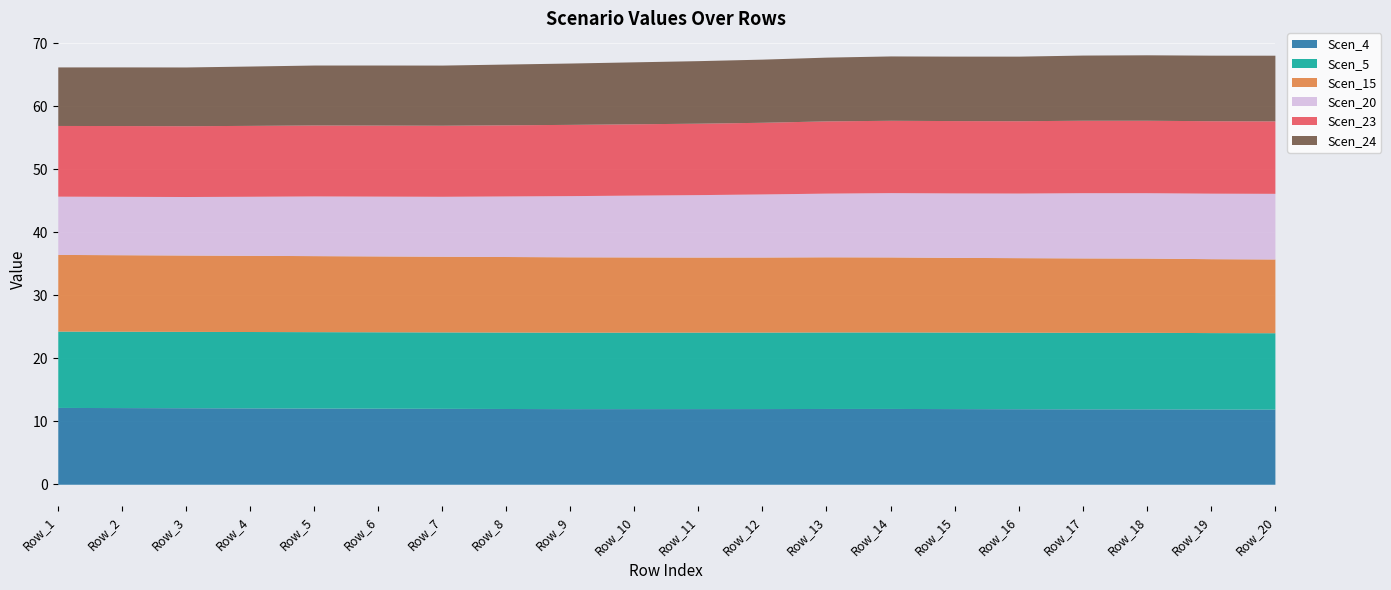

At how many categories does at least one series exceed 11?

20